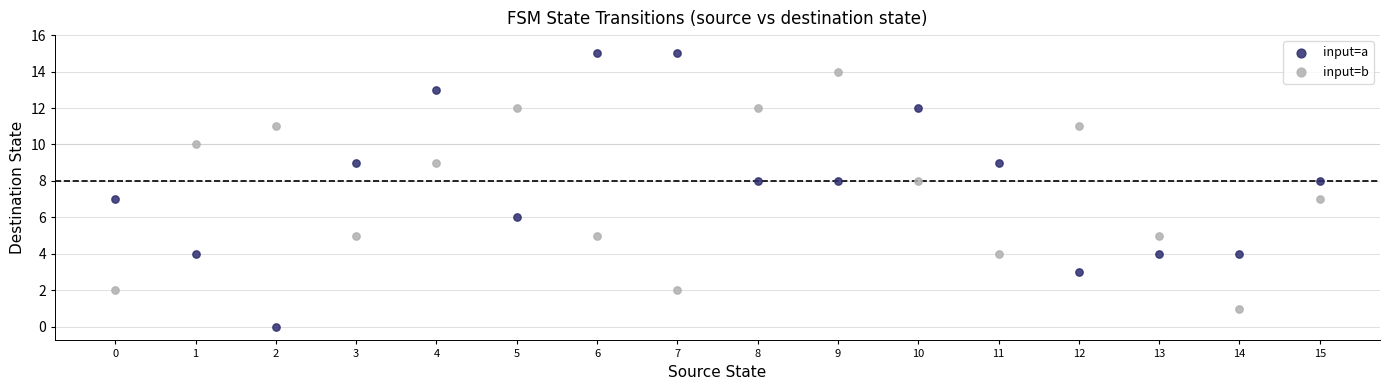

What are all the series names shown in the legend?

input=a, input=b